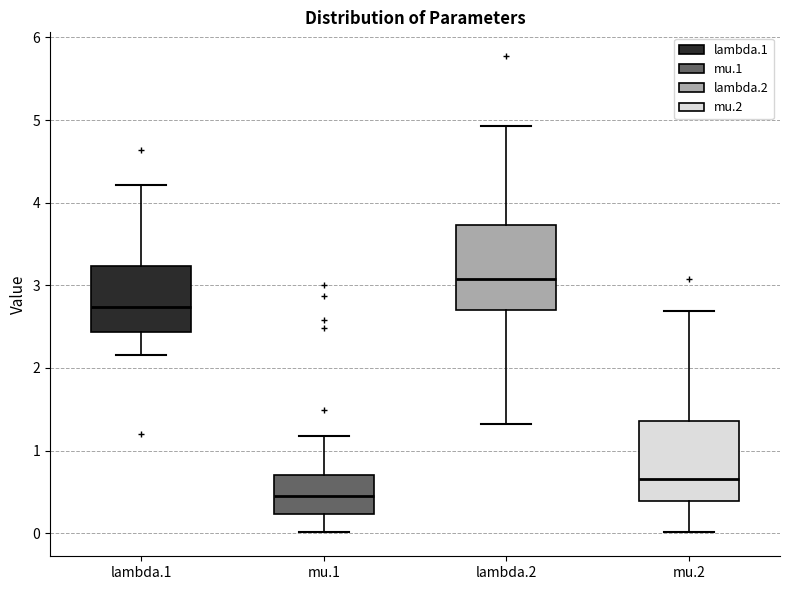

Reading left to right, read every box against the y-axis: the position of its median line, the range the box covers, and the ends of its whiskers. The values are not printed on the chart, so give them approximately, as read against the axis.

lambda.1: median 2.7, box 2.4 to 3.2, whiskers 2.2 to 4.2
mu.1: median 0.4, box 0.2 to 0.7, whiskers 0.0 to 1.2
lambda.2: median 3.1, box 2.7 to 3.7, whiskers 1.3 to 4.9
mu.2: median 0.7, box 0.4 to 1.4, whiskers 0.0 to 2.7